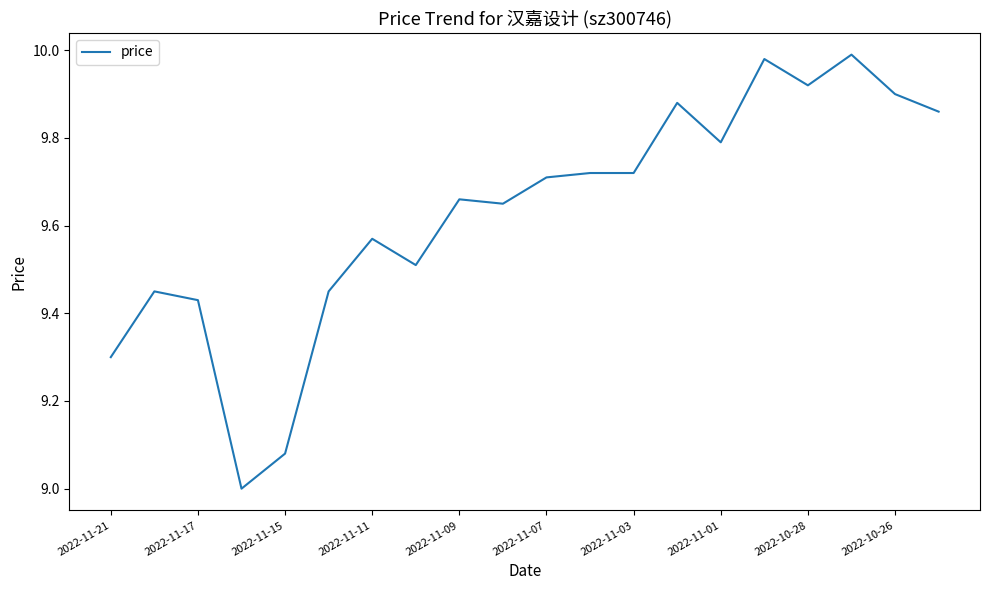

Approximately how many times larger is the value at 2022-11-17 compared to 2022-10-26?

1.0